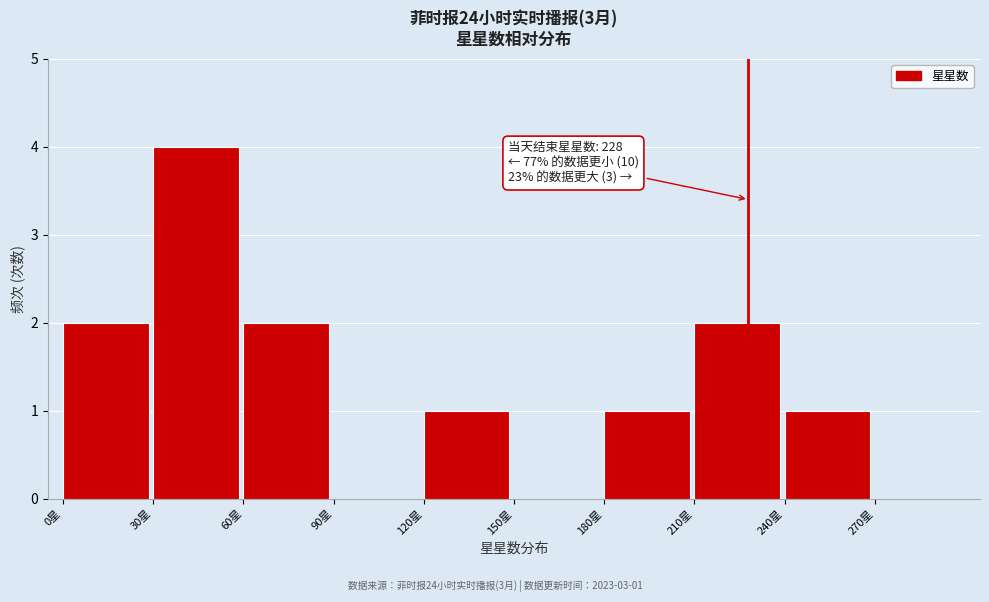

Over which range of the x-axis is the bar tallest?

30 to 60